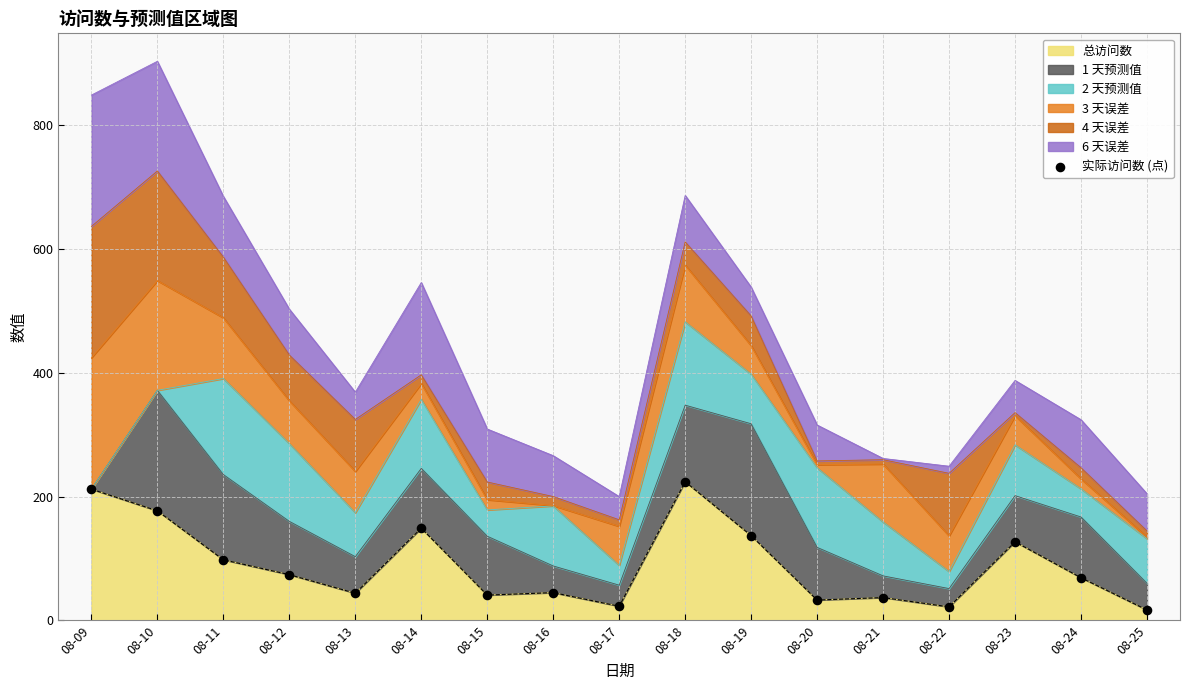

Approximately how many times larger is the value at 08-24 compared to 08-25?

4.1